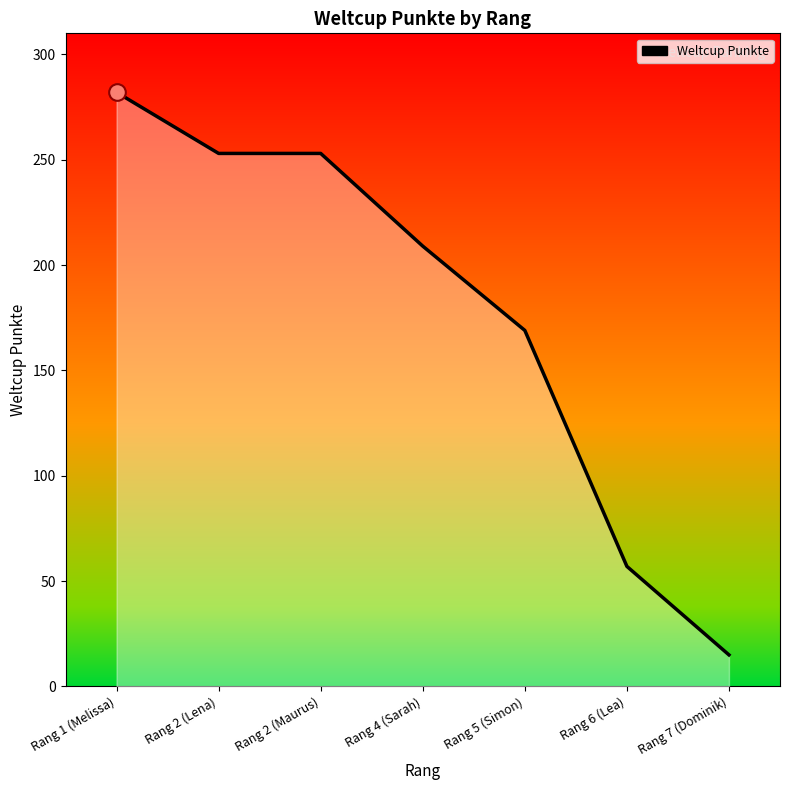

How many lines are shown in the chart?

1